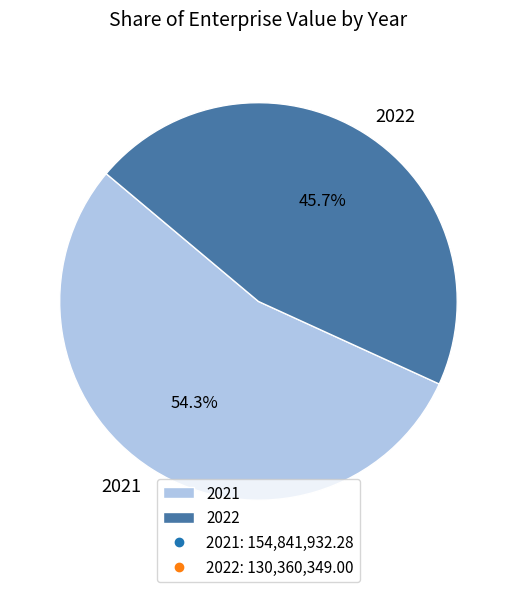

How many segments does this pie chart have?

2